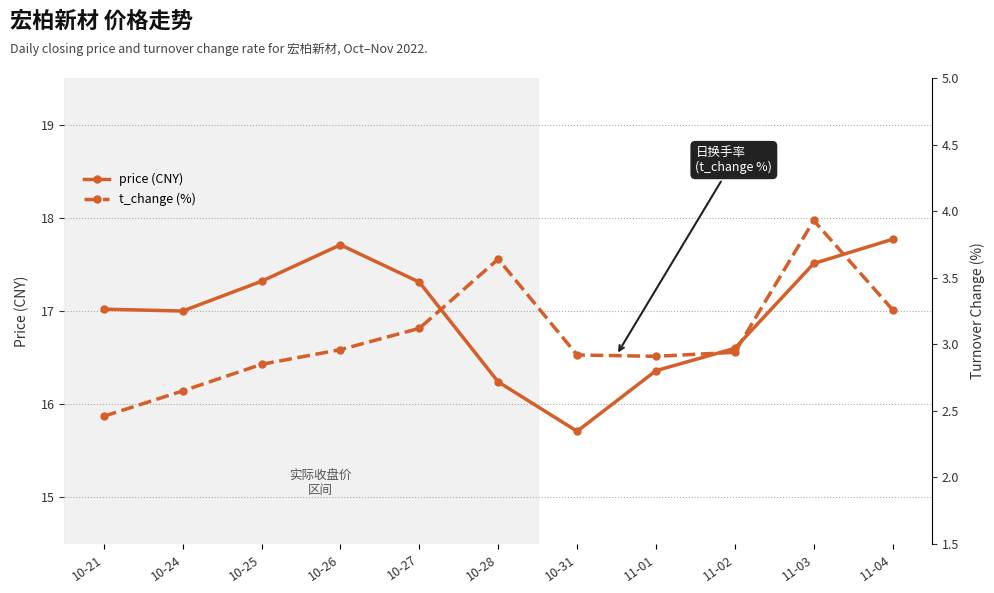

Reading left to right, list all the values displayed in this chart.

price: 10-21=17.0	10-24=17.0	10-25=17.3	10-26=17.7	10-27=17.3	10-28=16.2	10-31=15.7	11-01=16.4	11-02=16.6	11-03=17.5	11-04=17.8
t_change: 10-21=2.5	10-24=2.6	10-25=2.9	10-26=3.0	10-27=3.1	10-28=3.6	10-31=2.9	11-01=2.9	11-02=2.9	11-03=3.9	11-04=3.3